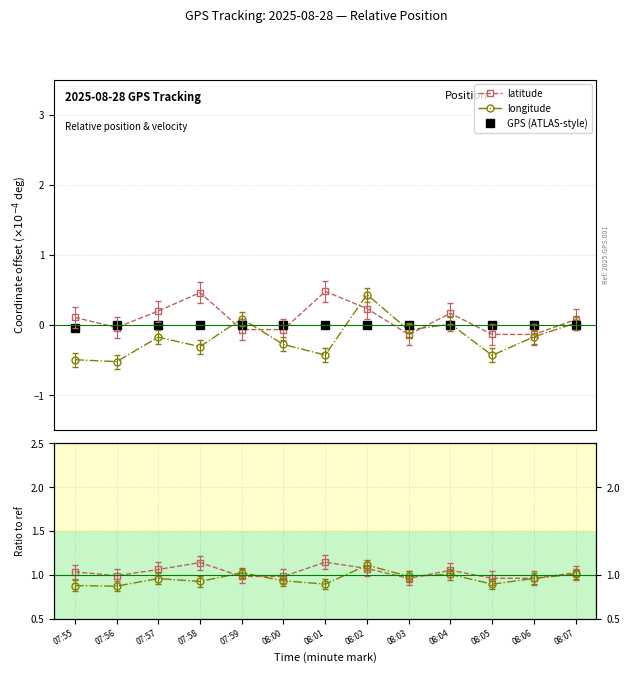

Does the chart have visible grid lines?

Yes